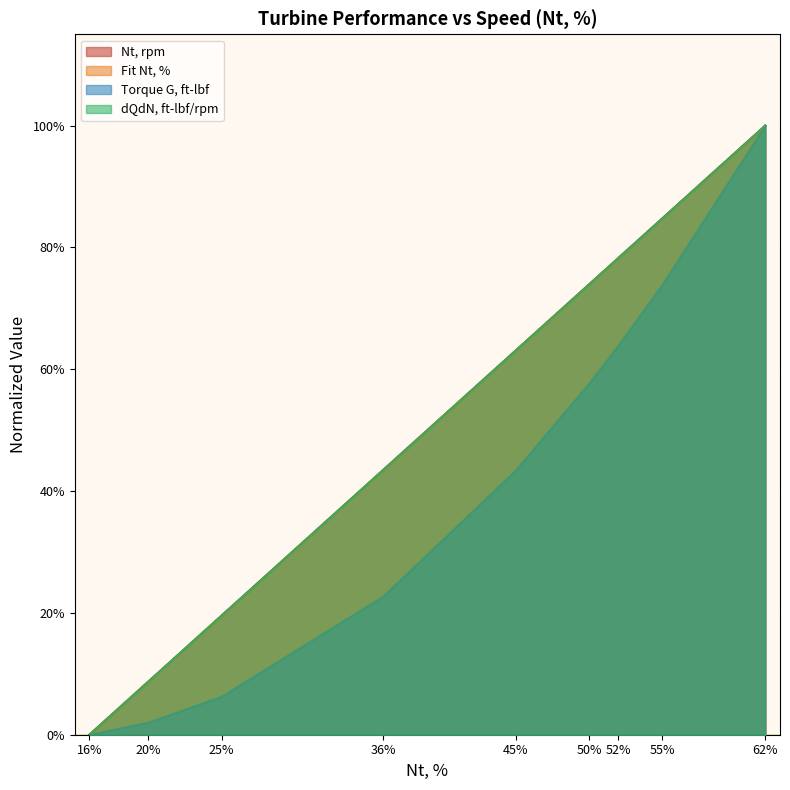

At which category is the sum across all series the highest?

62